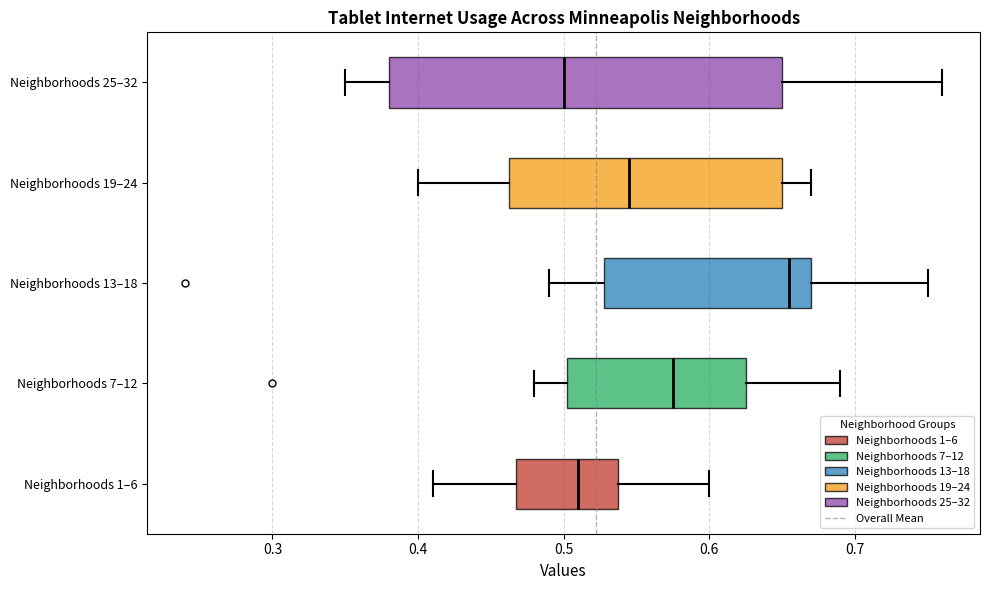

Which box has the furthest to the left median line?

Neighborhoods 25–32